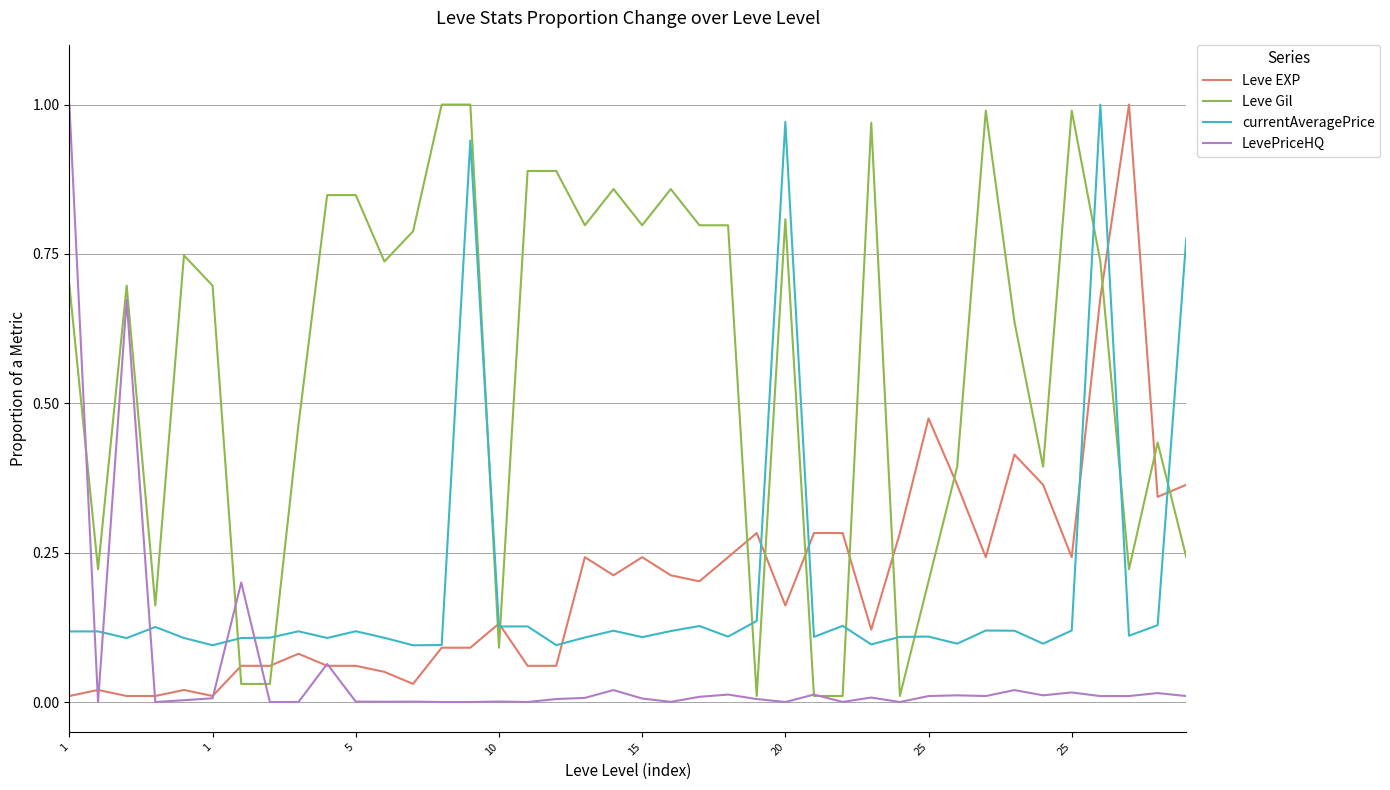

True or false: Leve EXP has more than 0 interior local peaks.

True